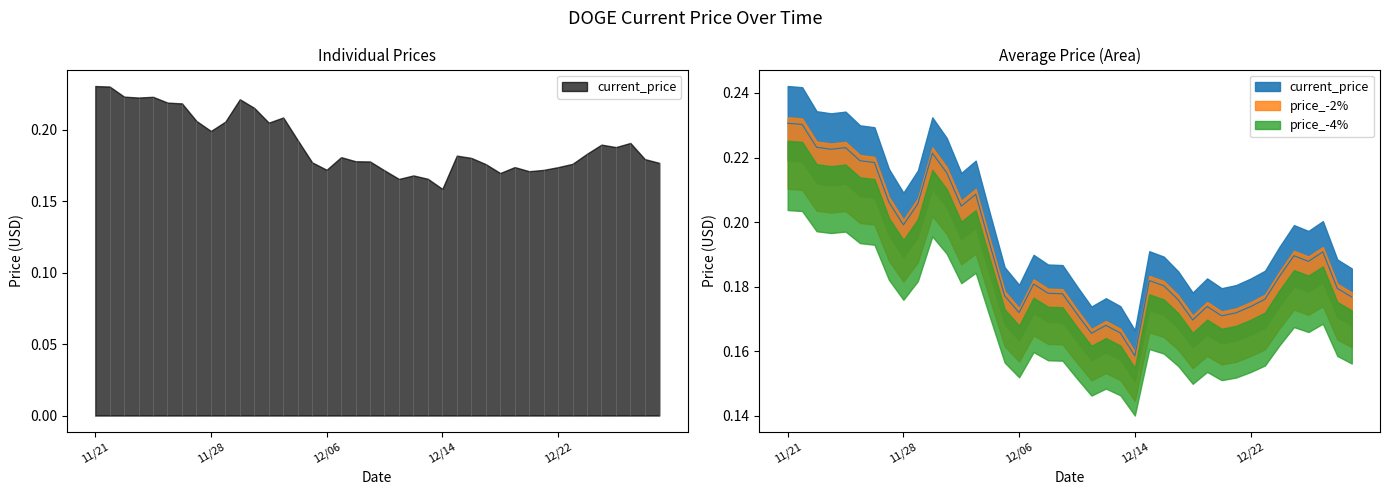

At which label is the value closest to 0?

12/14